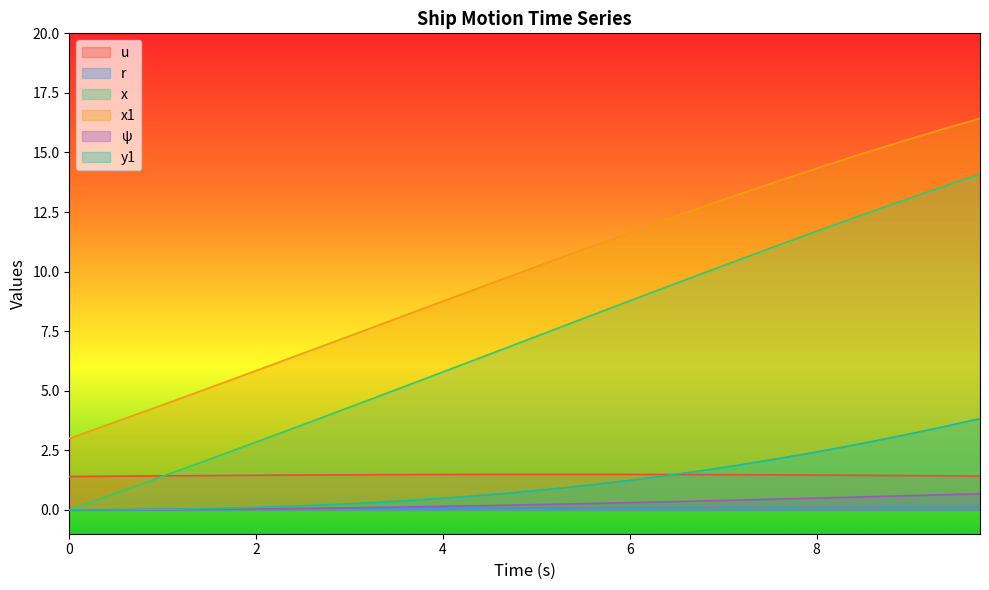

Which series has the widest spread of values?

x